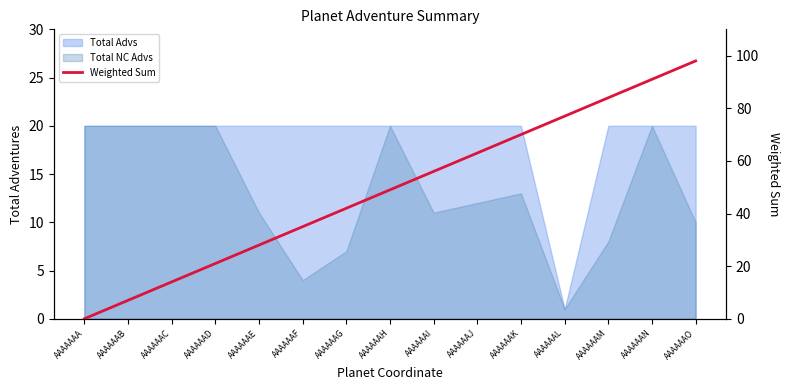

How many values are above zero?

14